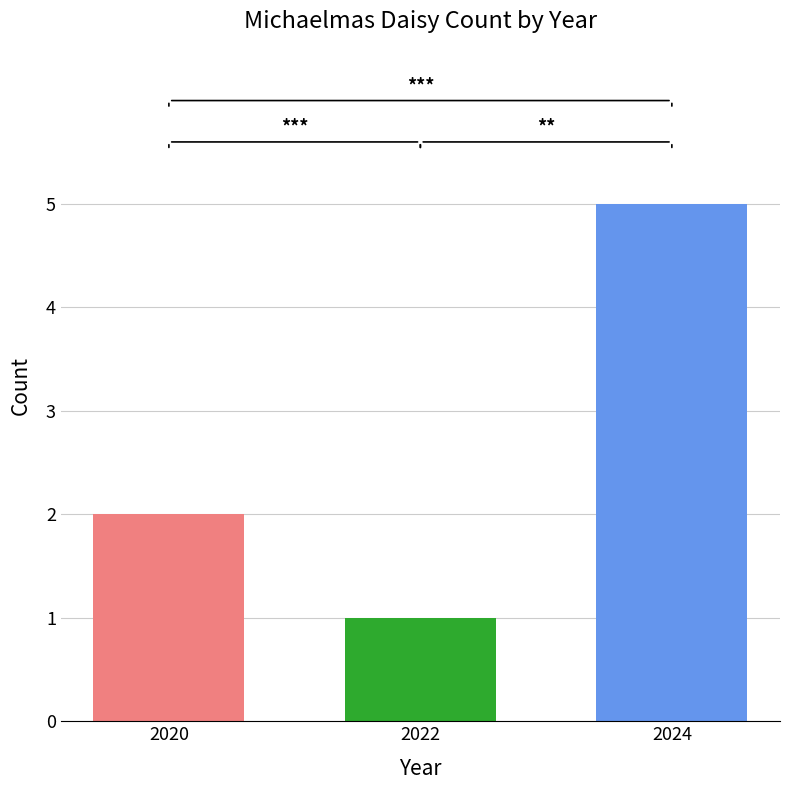

Count the values in the range 1 to 5.

3